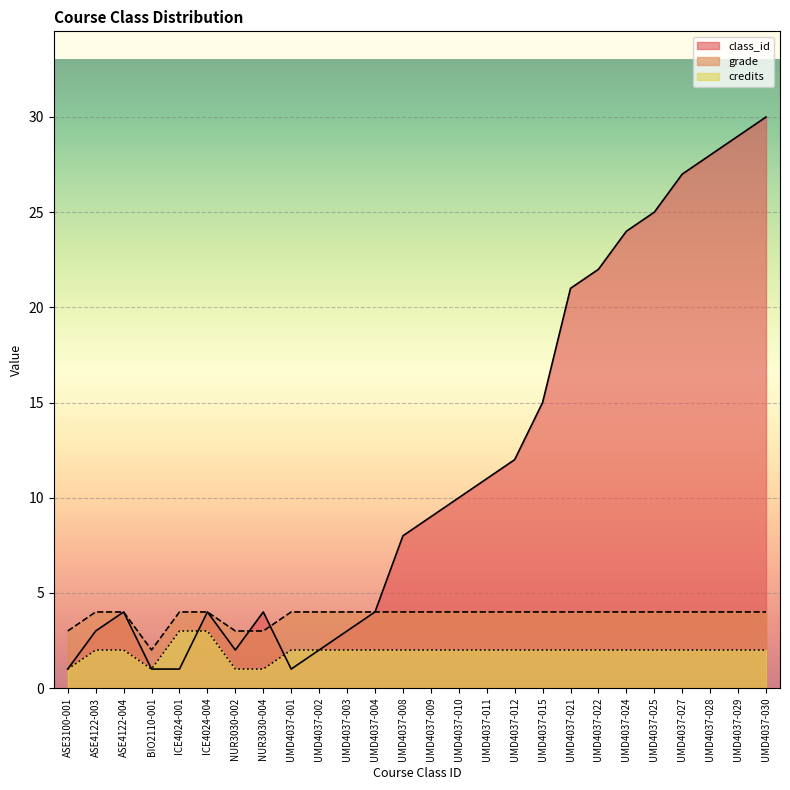

What is the sum of the grade values at UMD4037-011 and UMD4037-001?

8